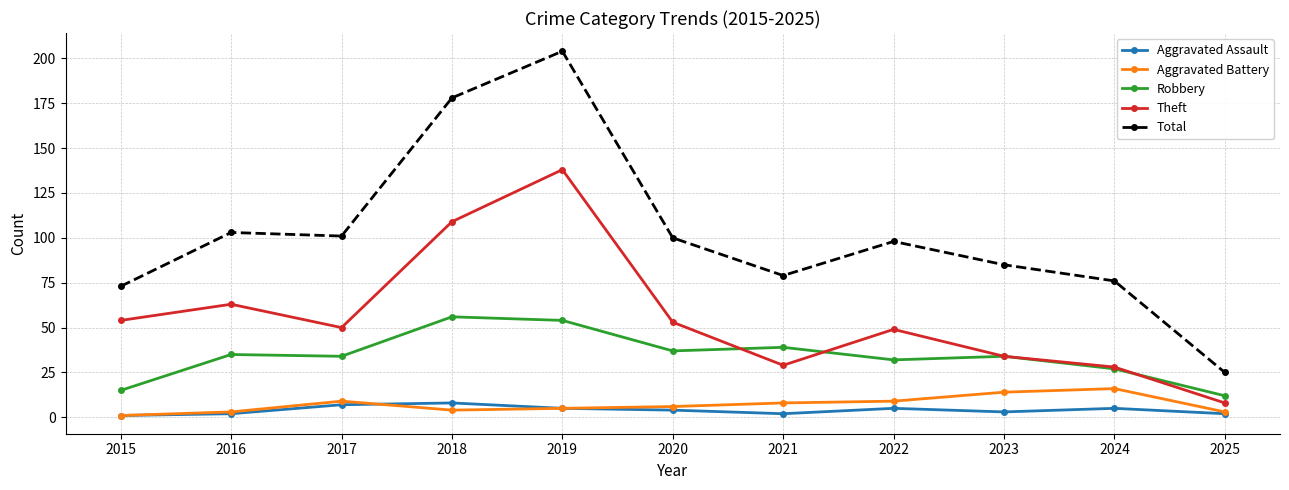

Between 2020 and 2021, which series saw the biggest shift?

Theft